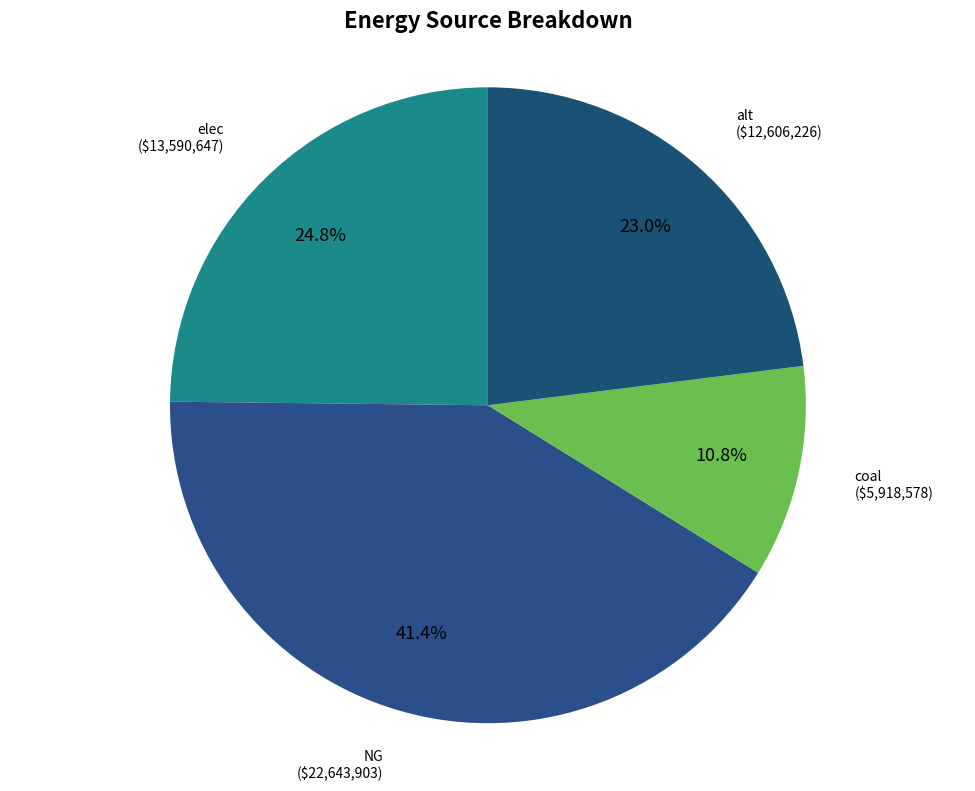

Is there any slice that represents more than half of the pie?

No